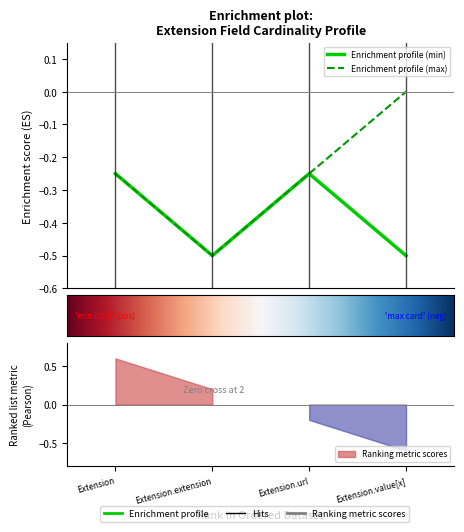

True or false: cardinality_max_numeric and cardinality_min cross at least once.

False